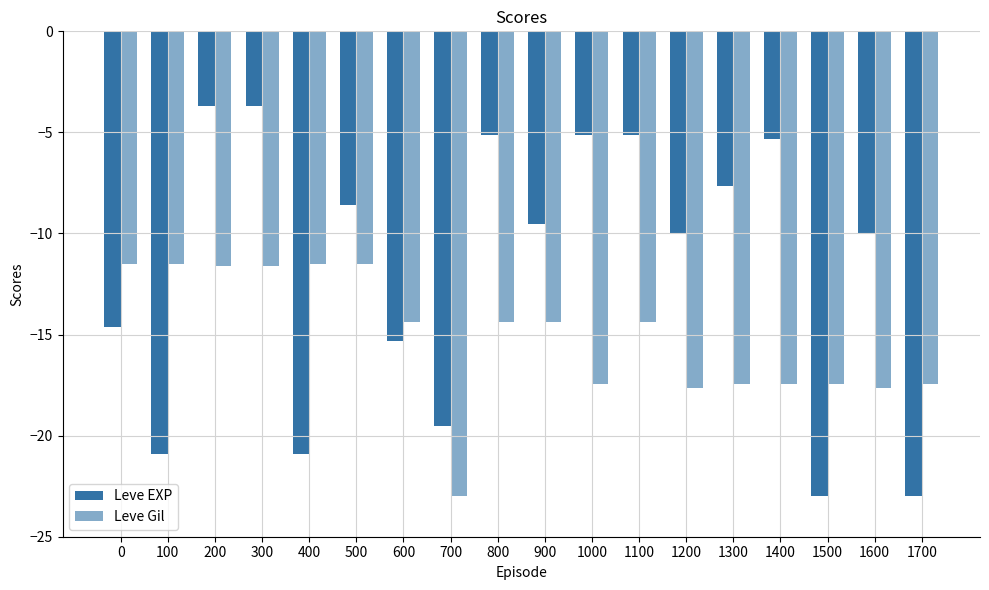

Which label corresponds to the largest value in the chart?

200